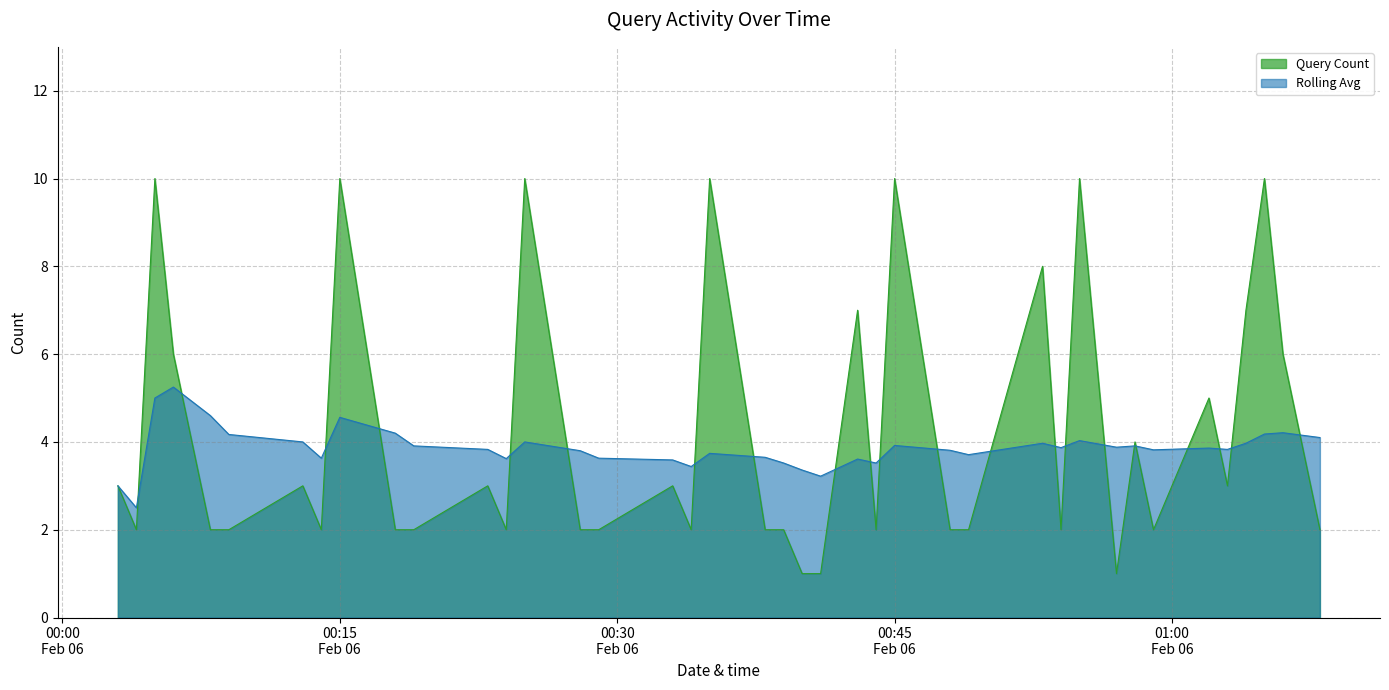

True or false: Query Count has a value of 2.9 at 2019-02-06 00:48:00.

False